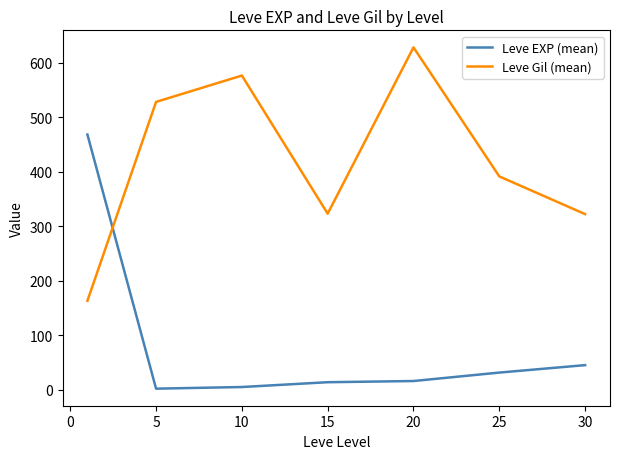

True or false: Leve Gil (mean) and Leve EXP (mean) intersect in this chart.

True